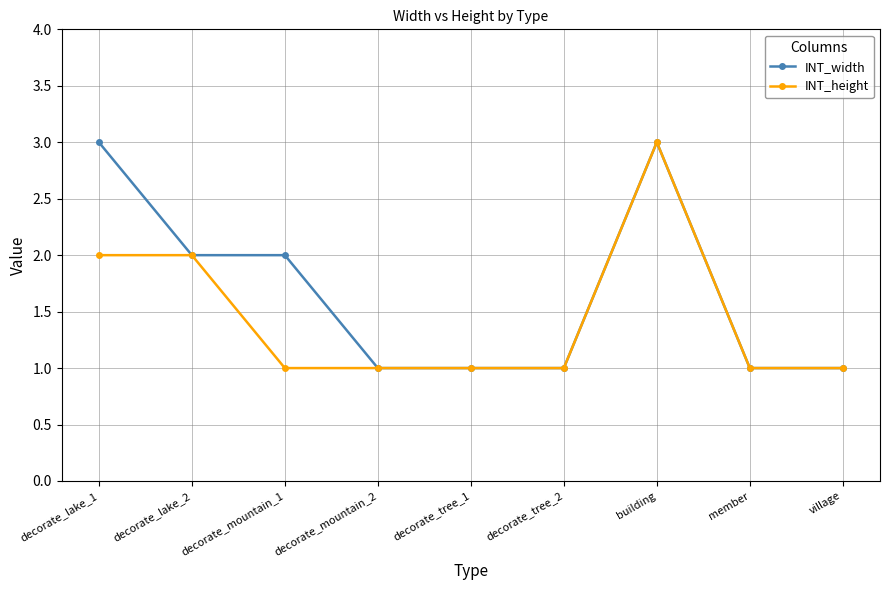

Rank the series by their average value, from highest to lowest.

INT_width, INT_height